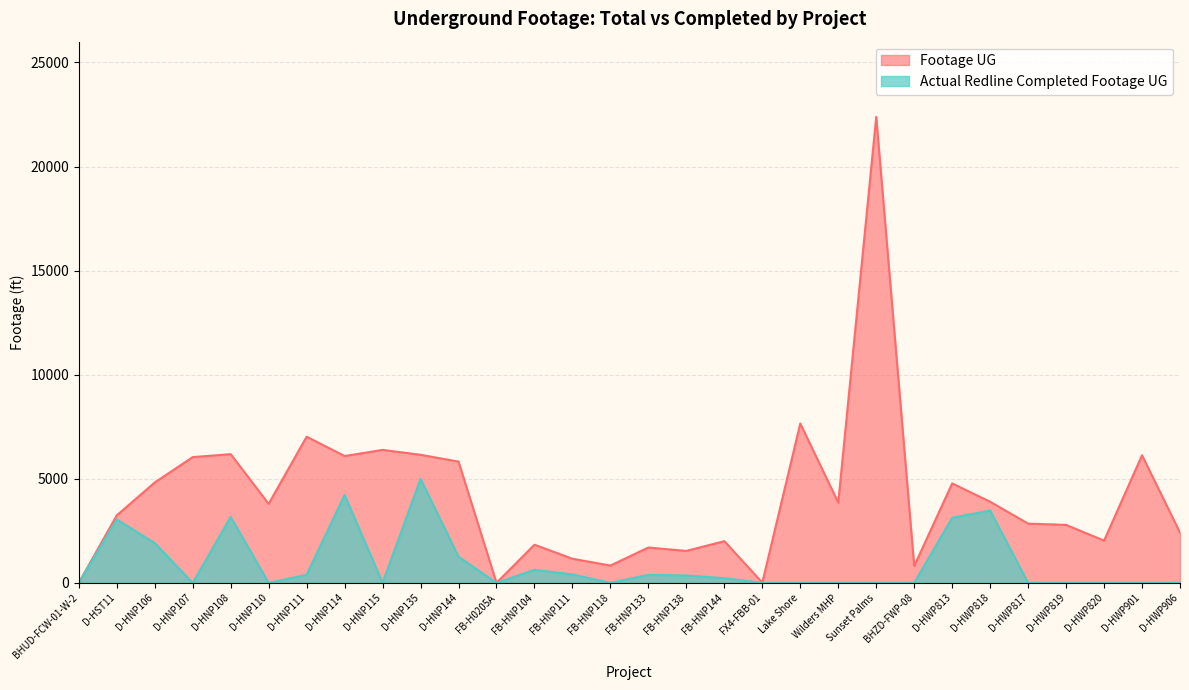

The value of Actual Redline Completed Footage UG at D-HWP813 is 3126. True or false?

True